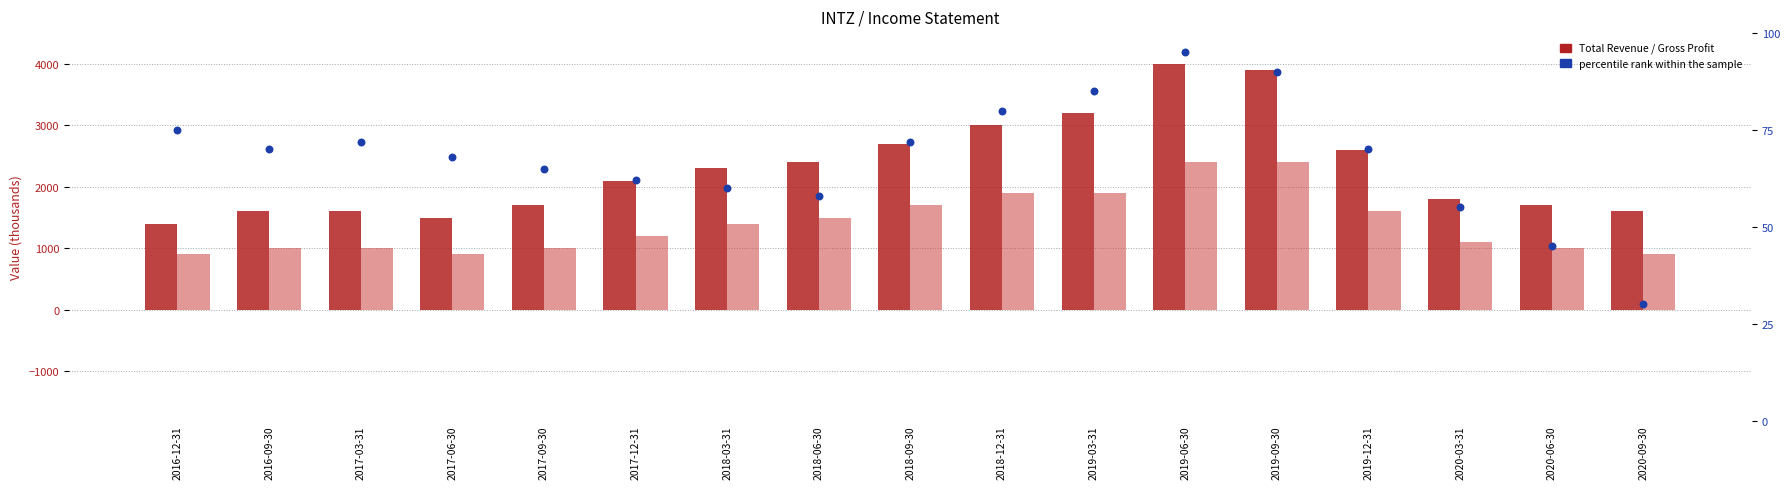

What are all the series names shown in the legend?

Total Revenue, Gross Profit, percentile rank within the sample